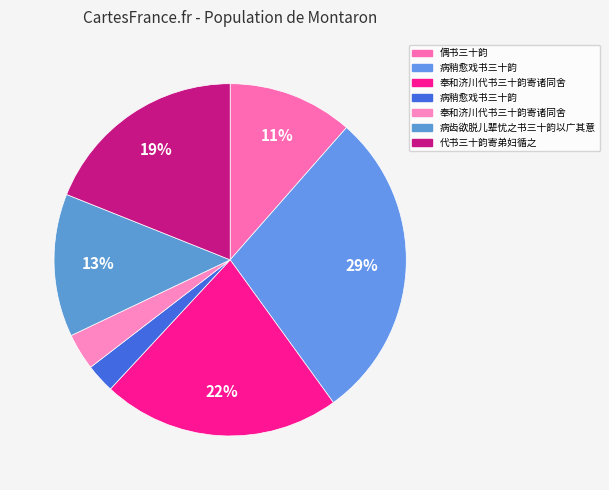

Count the number of slices in the pie.

7